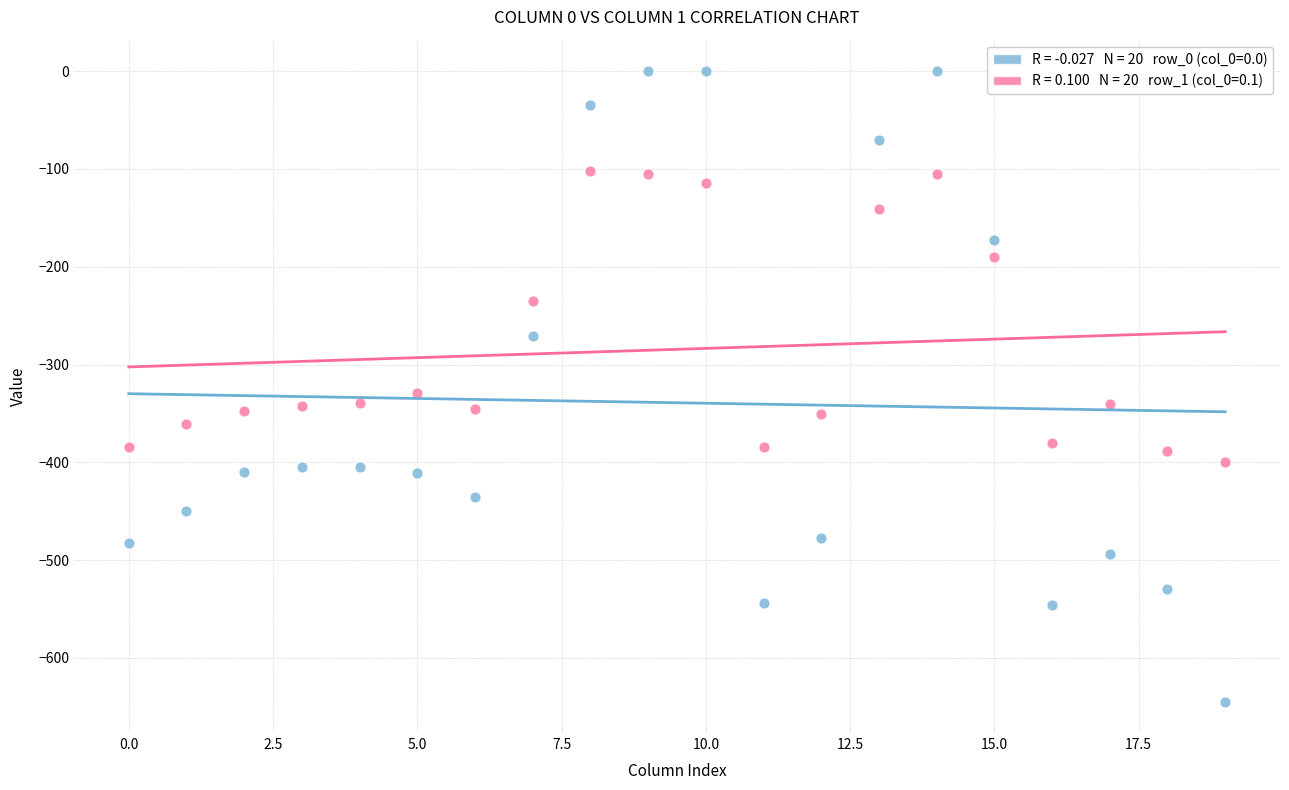

Across all series, what Y value is closest to -322?

-329.5